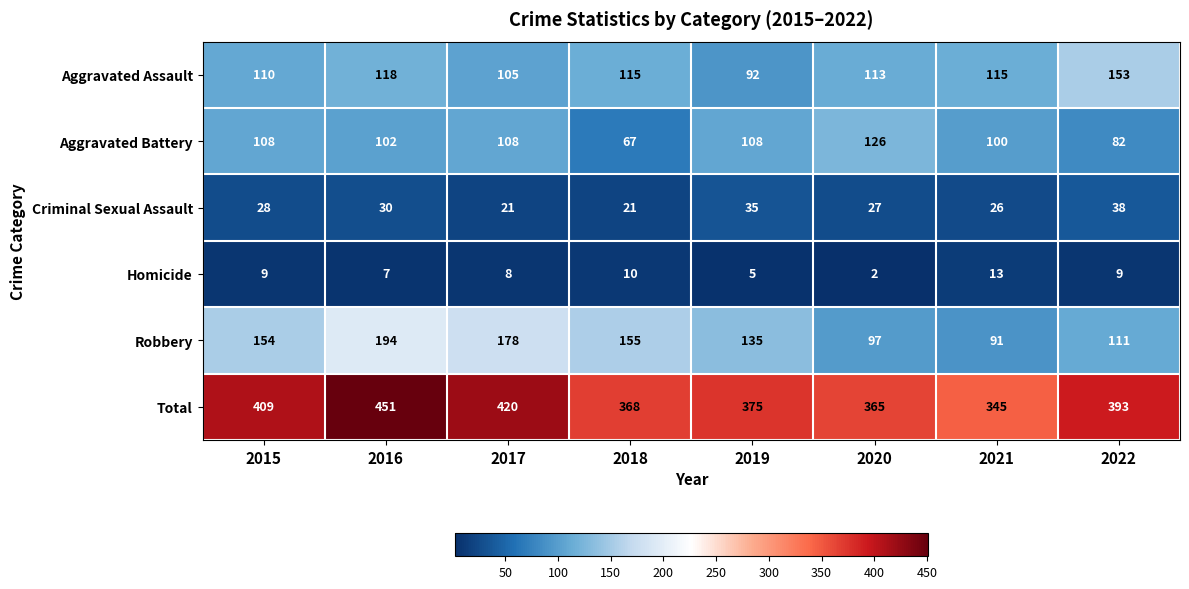

What is the difference between the second highest and minimum values in the Homicide series?

8